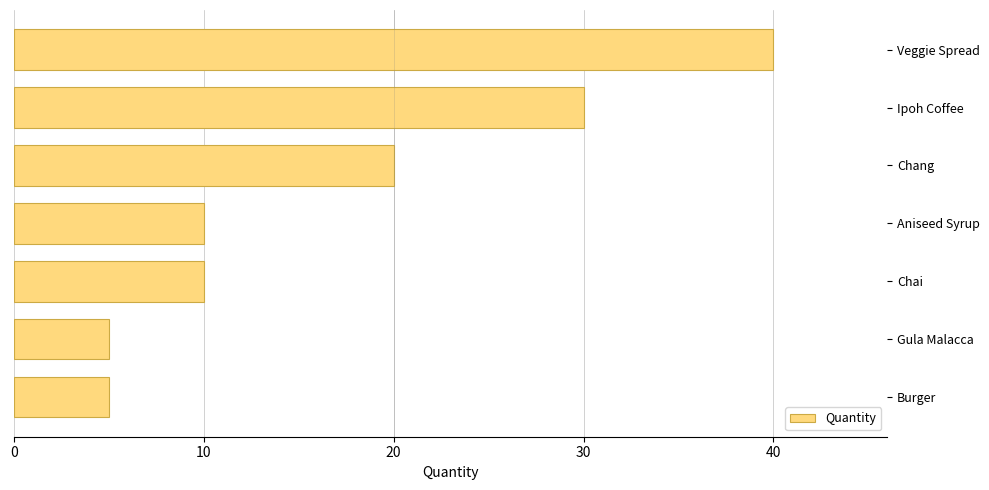

Does the chart contain any negative values?

No